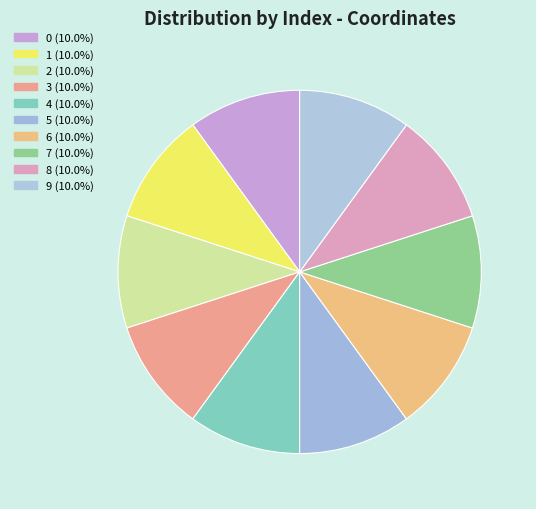

How many segments does this pie chart have?

10